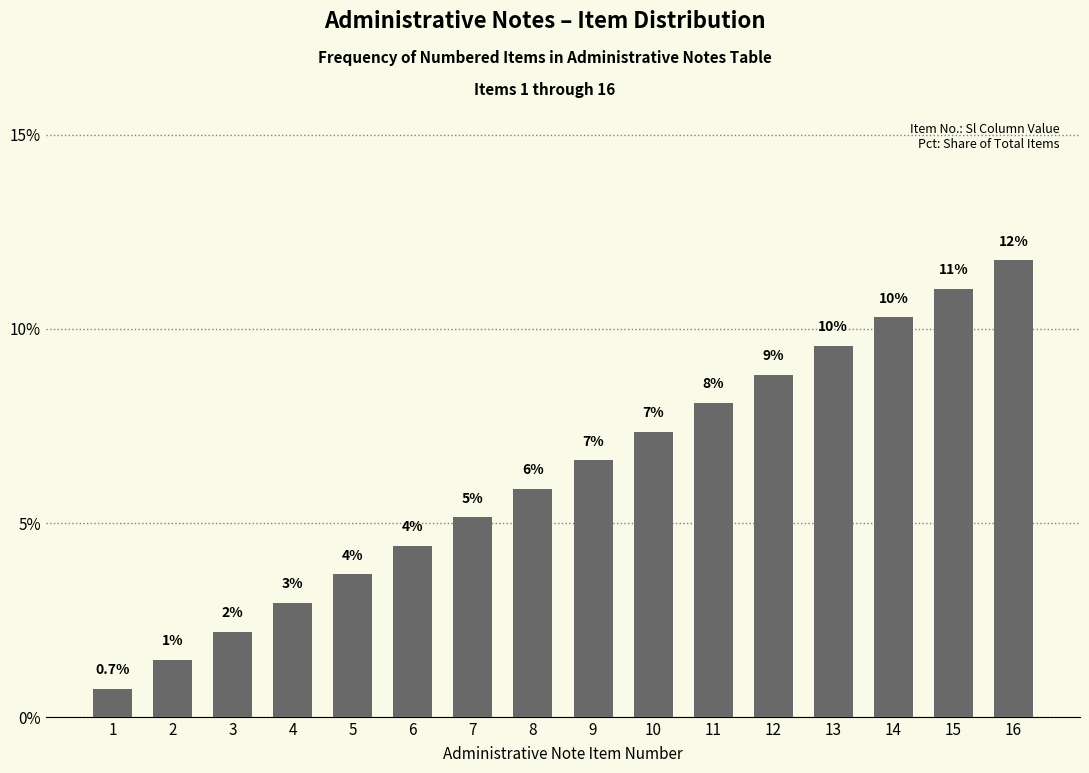

Reading right to left, transcribe all the data shown in this chart.

11.8	11.0	10.3	9.6	8.8	8.1	7.4	6.6	5.9	5.1	4.4	3.7	2.9	2.2	1.5	0.7